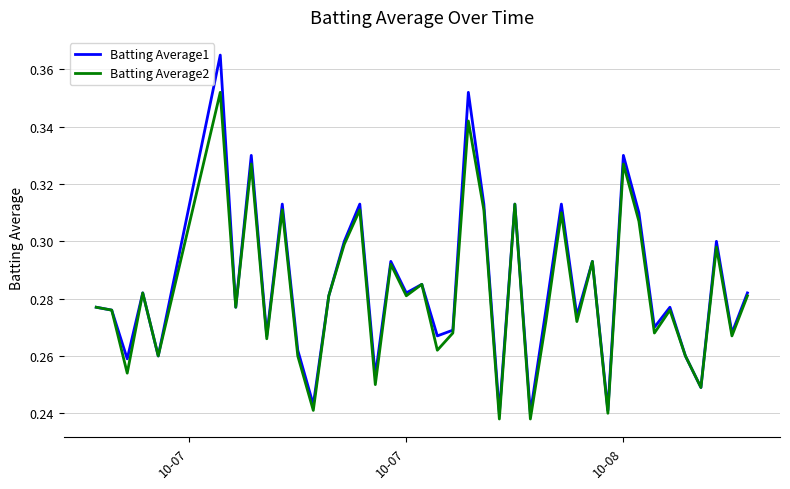

Which series has the widest spread of values?

Batting Average1